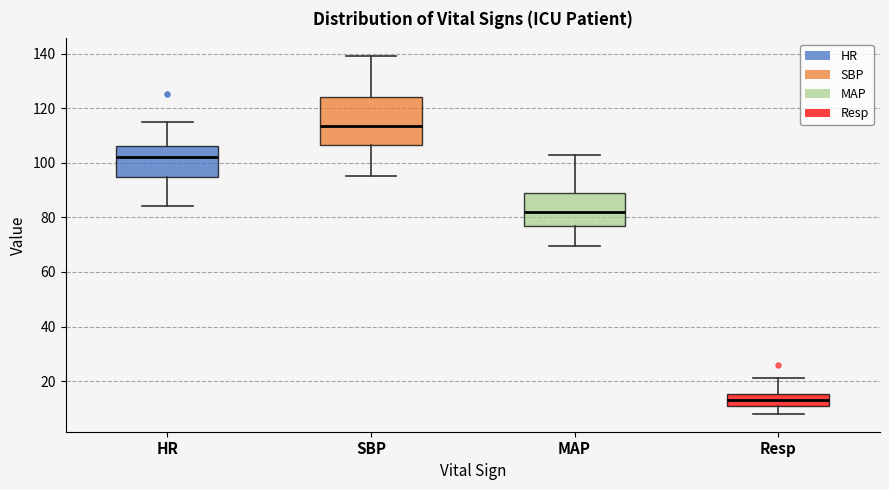

Where does the upper whisker of the box for MAP end on the y-axis? The values are not printed on the chart, so give them approximately, as read against the axis.

104